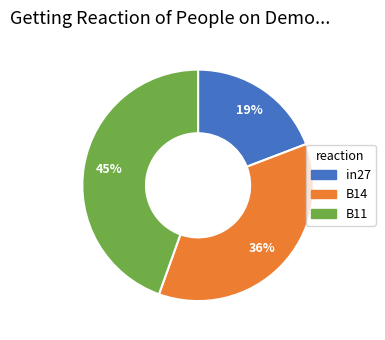

What percentage is the in27 slice, to the nearest percent?

19%